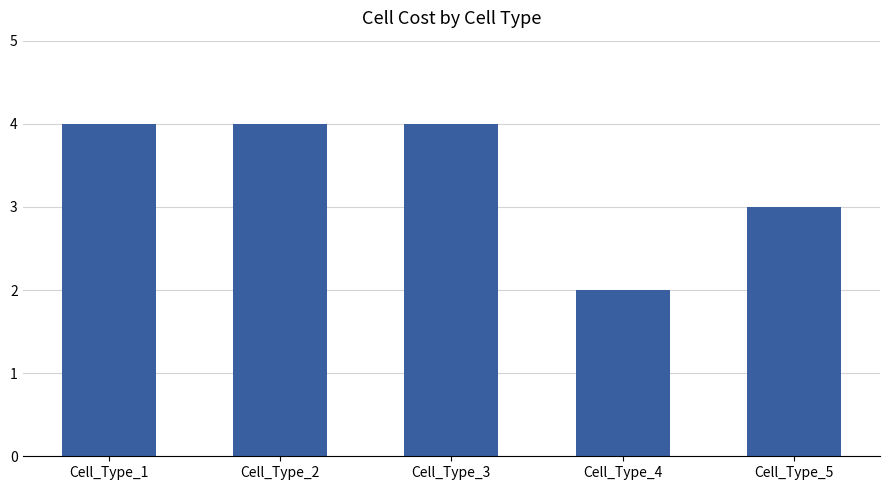

Is it true that the value at Cell_Type_1 is 2?

False